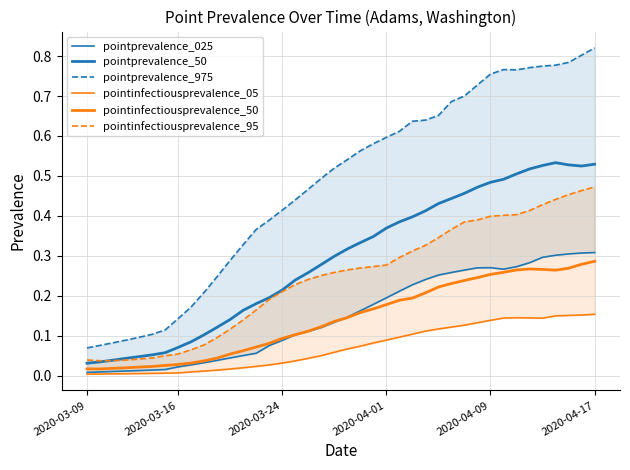

True or false: pointinfectiousprevalence_95 and pointprevalence_025 cross at least once.

False